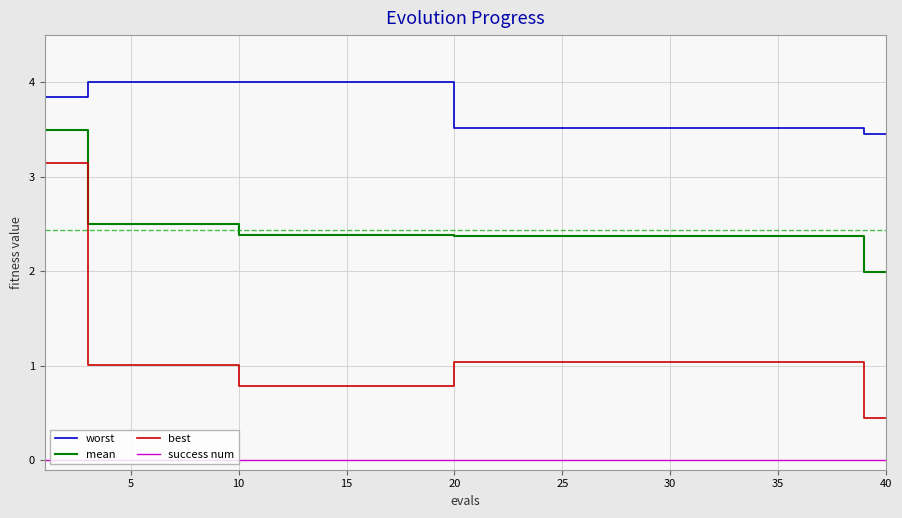

True or false: best and success num intersect in this chart.

False